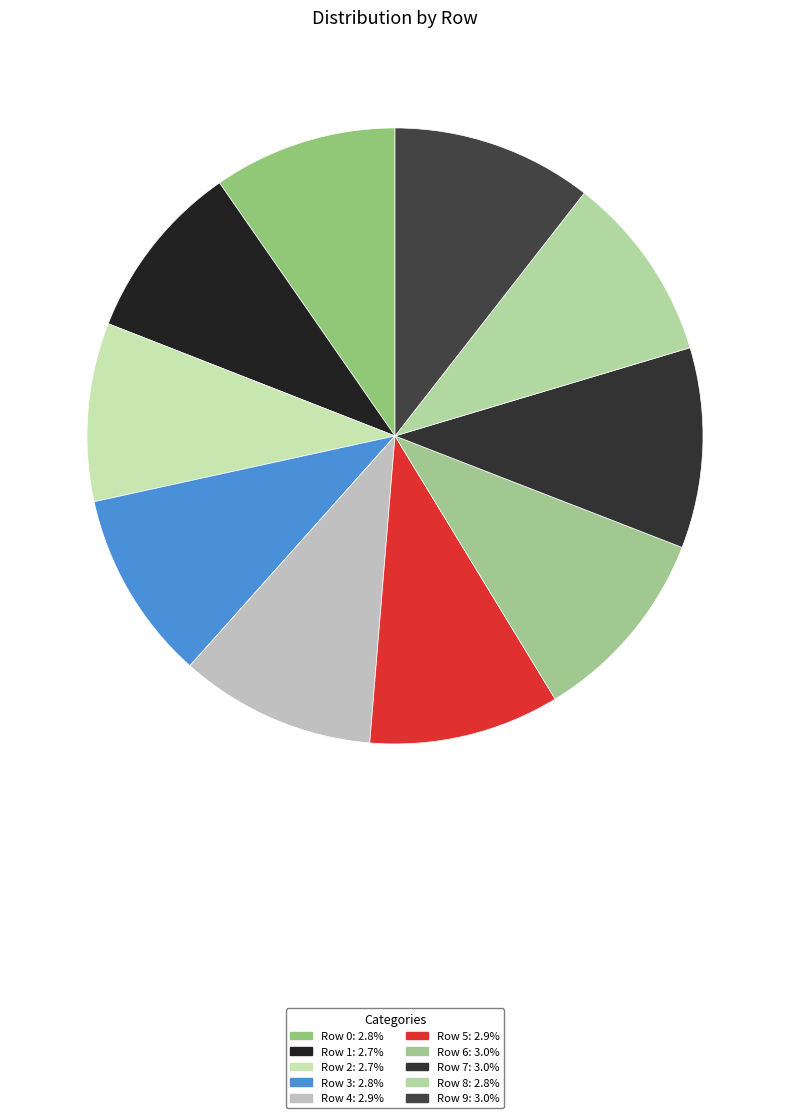

To the nearest percent, what portion does Row 5 represent?

10%